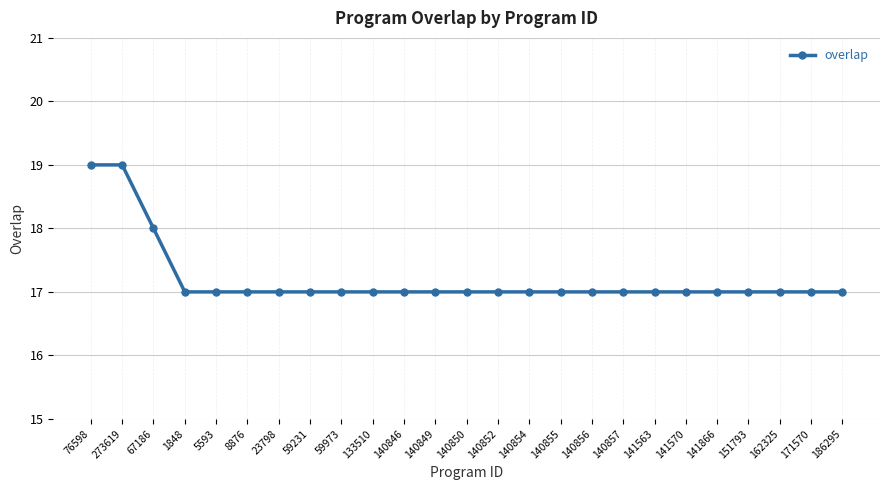

Reading left to right, extract all data points from this chart.

76598=19	273619=19	67186=18	1848=17	5593=17	8876=17	23798=17	59231=17	59973=17	133510=17	140846=17	140849=17	140850=17	140852=17	140854=17	140855=17	140856=17	140857=17	141563=17	141570=17	141866=17	151793=17	162325=17	171570=17	186295=17